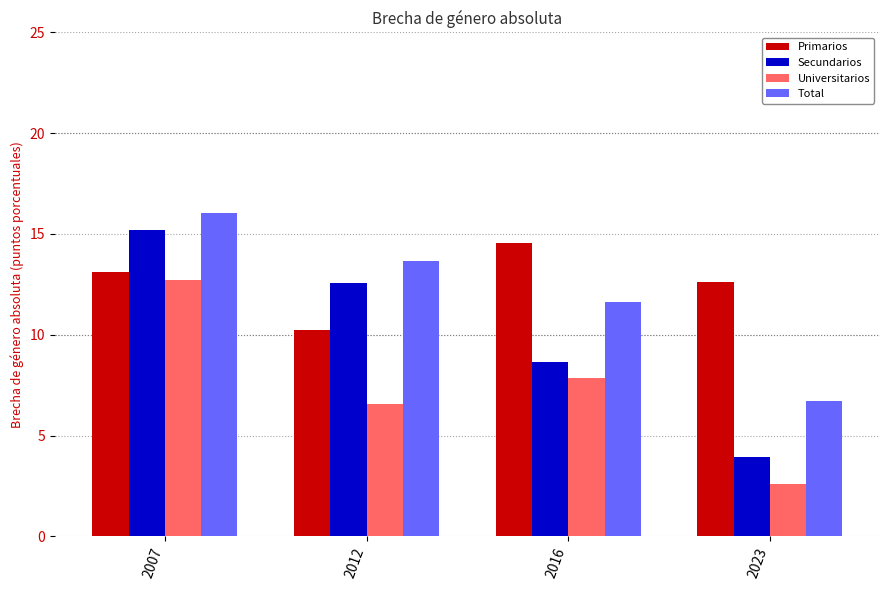

Which series has the largest range (max minus min)?

Secundarios